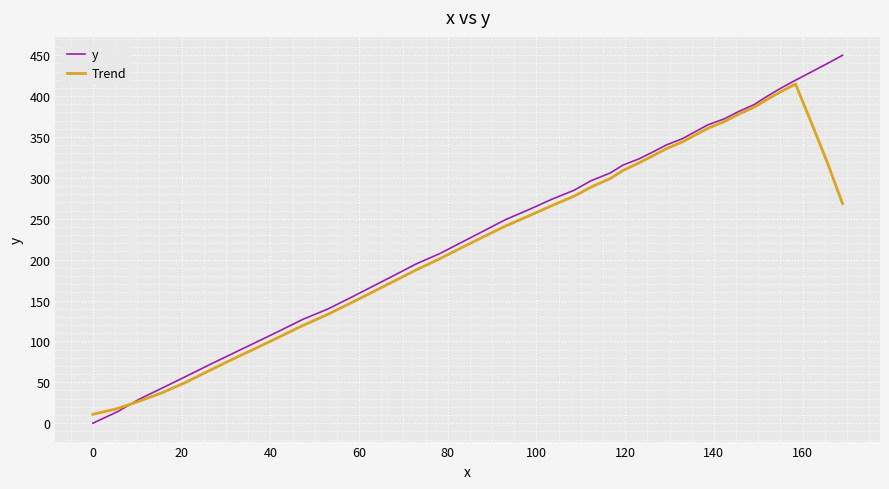

What is the greatest value displayed?

449.9